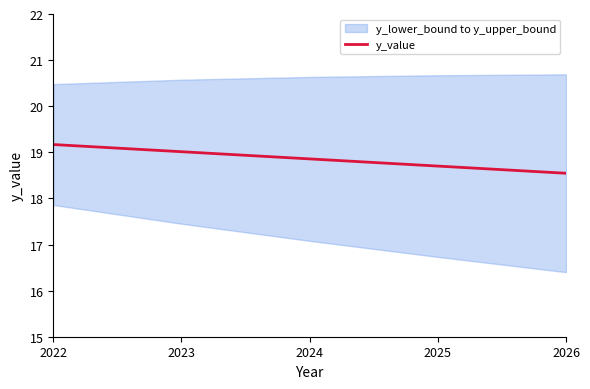

What is the maximum value shown in the chart?

19.2